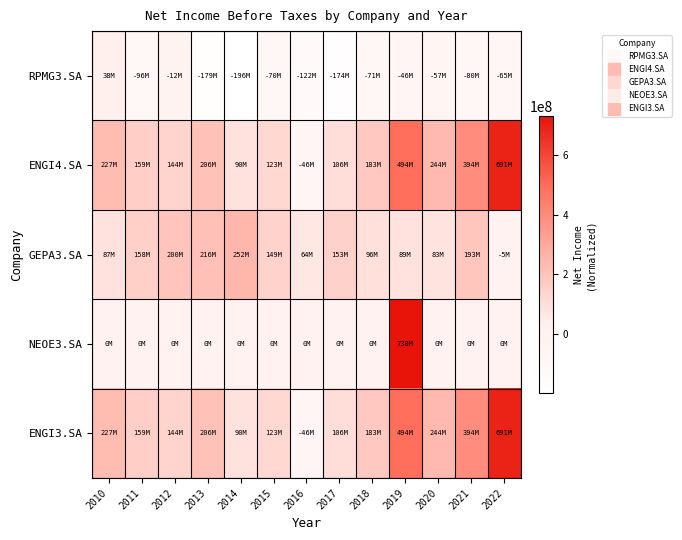

At 2018, list the series in order from largest to smallest.

ENGI4.SA, ENGI3.SA, GEPA3.SA, NEOE3.SA, RPMG3.SA